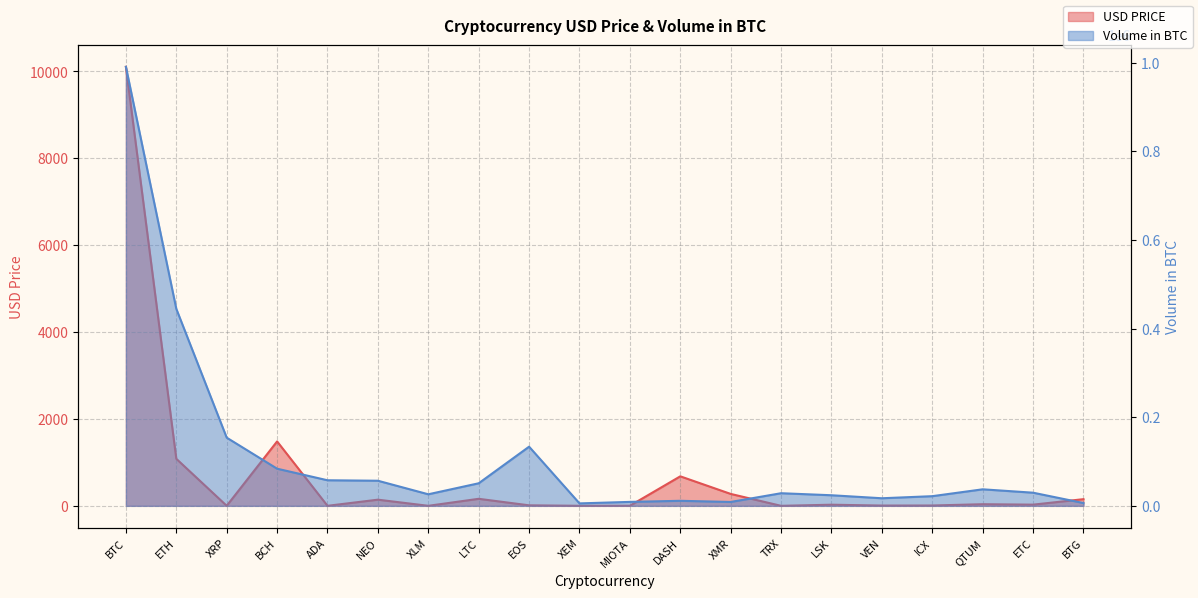

Which category has the lowest value in the Volume in BTC series?

XEM